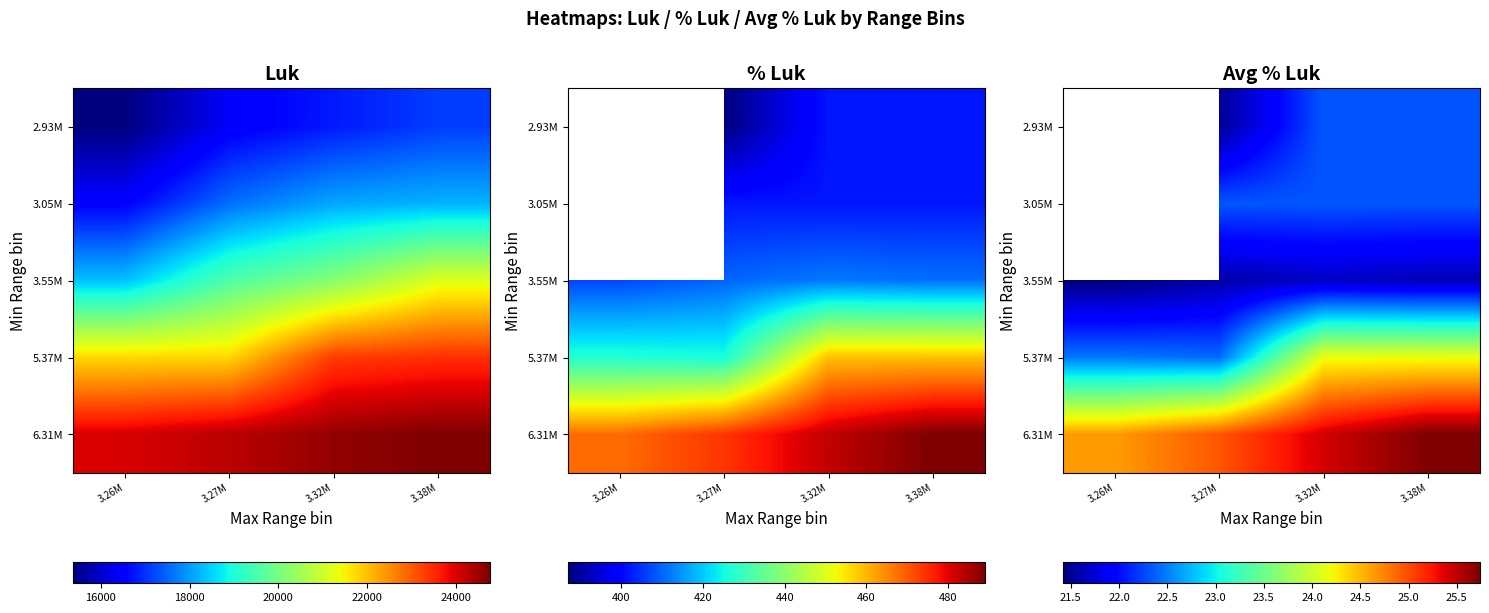

Which series has the largest total across all categories?

6.31M